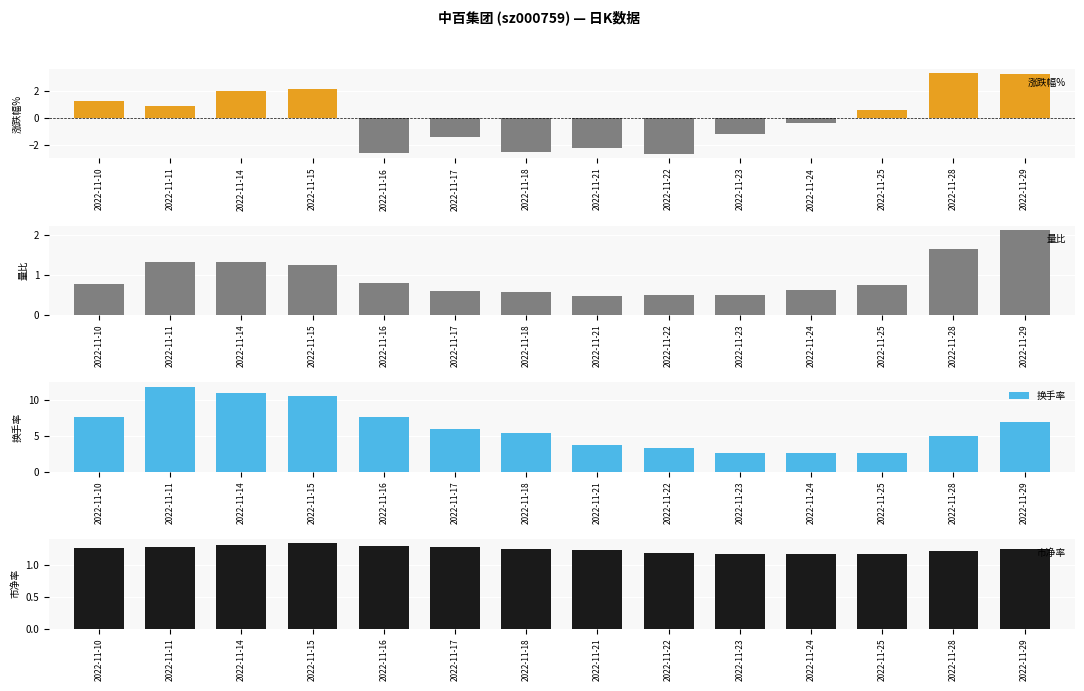

Reading right to left, what are all the values shown in this chart?

涨跌幅%: 3.2	3.3	0.6	-0.4	-1.2	-2.6	-2.2	-2.5	-1.4	-2.6	2.1	2.0	0.9	1.3
量比: 2.1	1.6	0.8	0.6	0.5	0.5	0.5	0.6	0.6	0.8	1.2	1.3	1.3	0.8
换手率: 6.9	4.9	2.7	2.6	2.7	3.3	3.8	5.3	5.9	7.6	10.6	11.0	11.9	7.7
市净率: 1.2	1.2	1.2	1.2	1.2	1.2	1.2	1.2	1.3	1.3	1.3	1.3	1.3	1.3